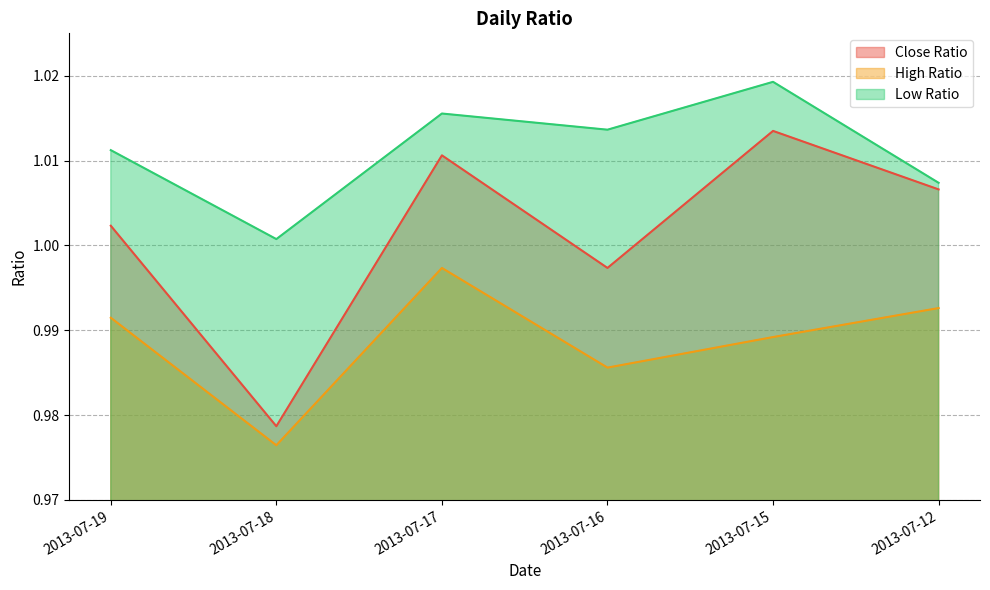

What is the sum of the Close Ratio values at 2013-07-19 and 2013-07-12?

2.0